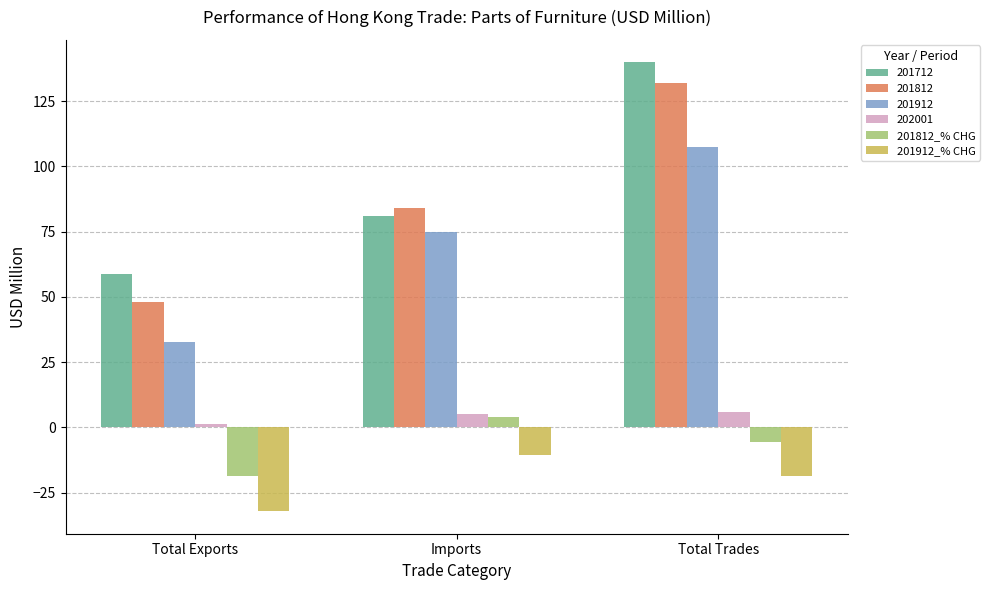

How many groups of bars are there?

3